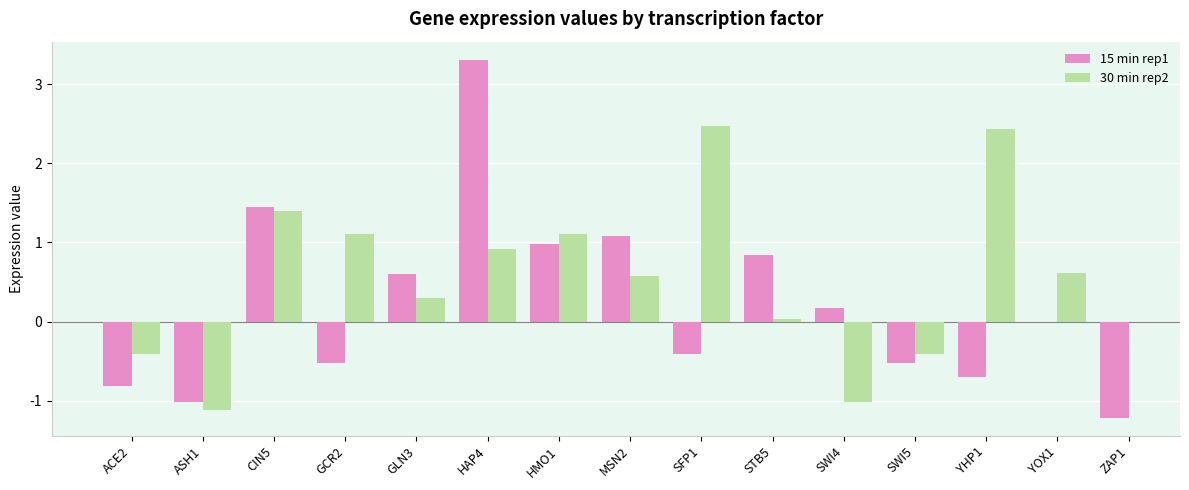

How many data points does each series have?

14